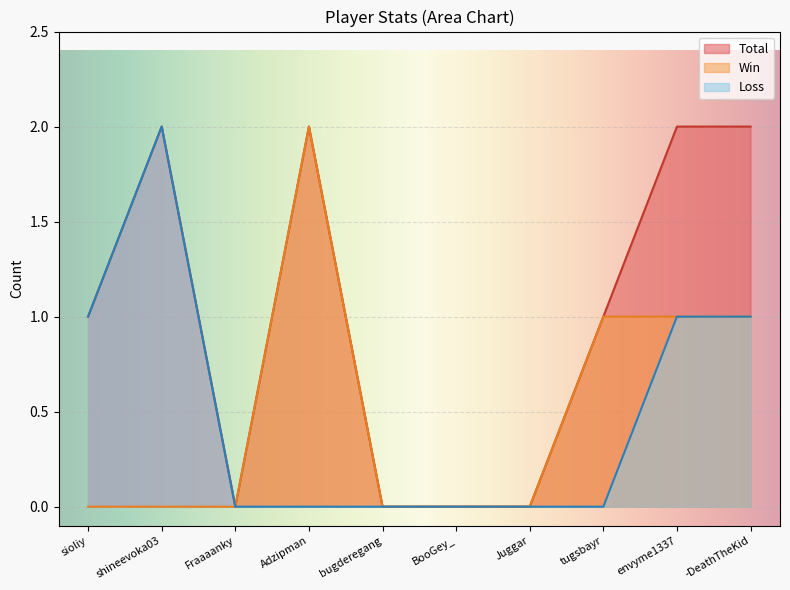

True or false: Total and Loss intersect in this chart.

False